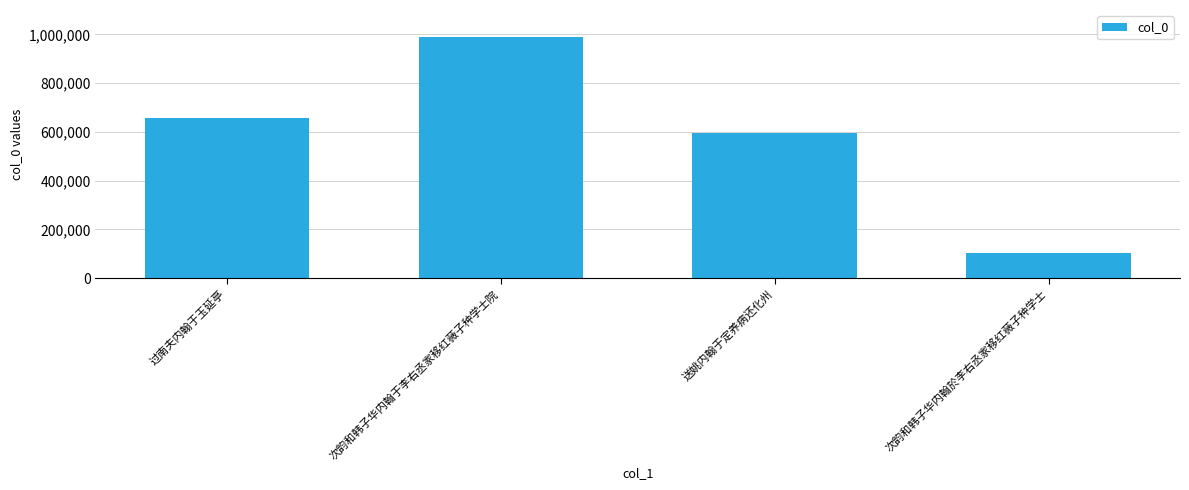

How many series are shown in this chart?

1